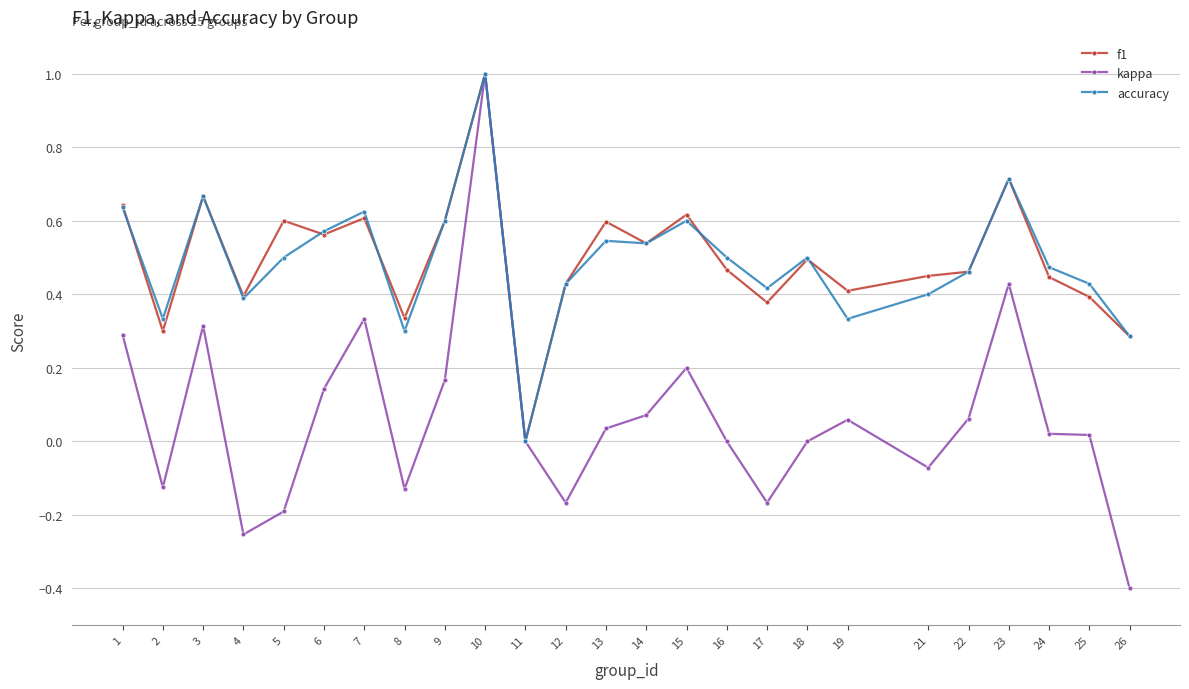

Which series has the widest spread of values?

kappa